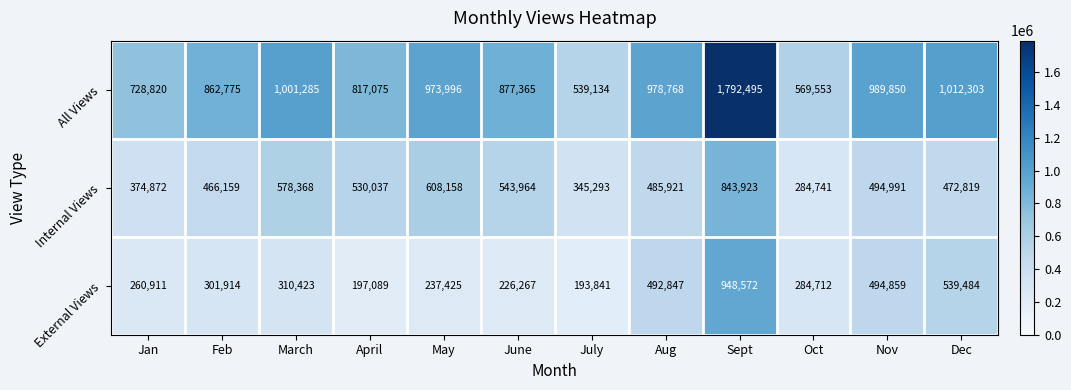

What is the spread (max minus min) of values at Aug?

492847